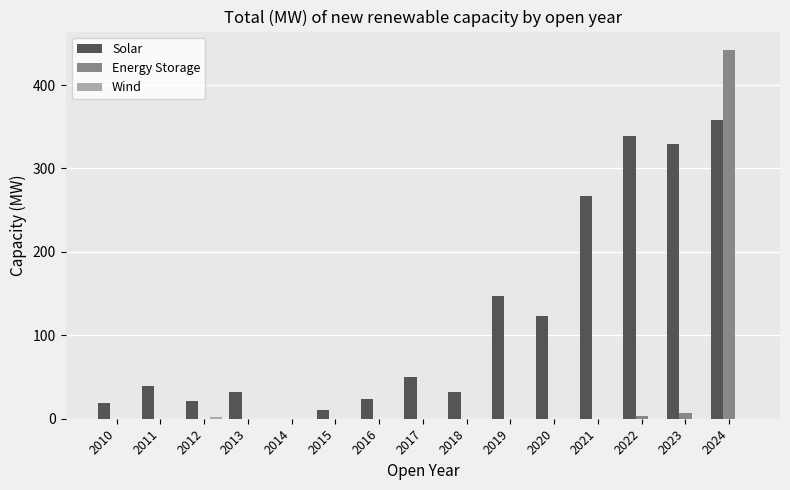

What is the spread (max minus min) of values at 2024?

442.0